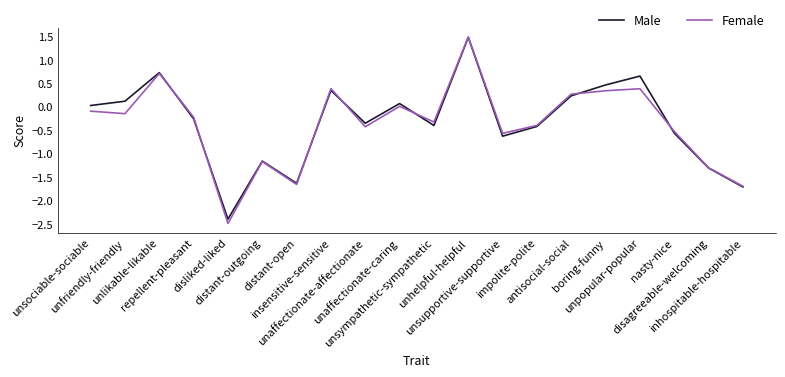

What is the minimum value for Female?

-2.5